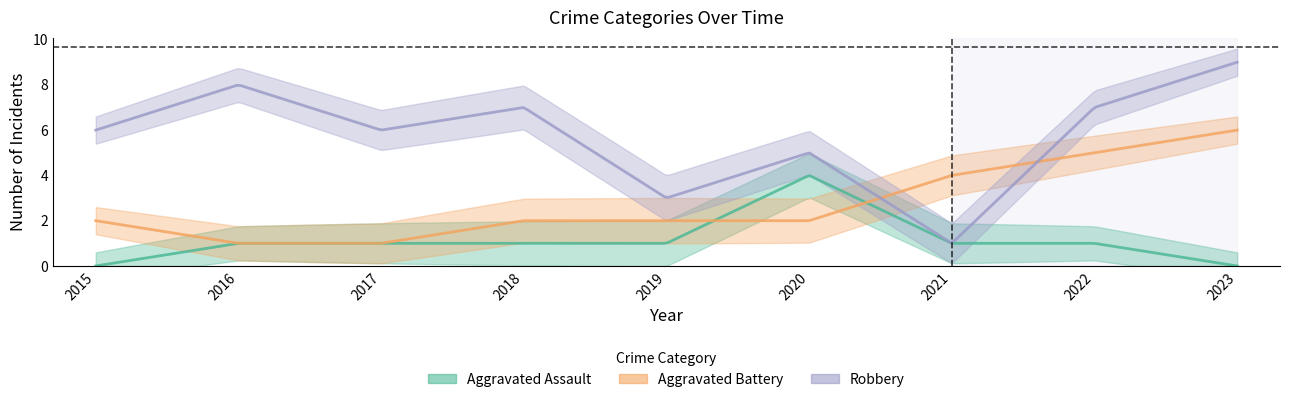

Which label corresponds to the largest value in the chart?

2023